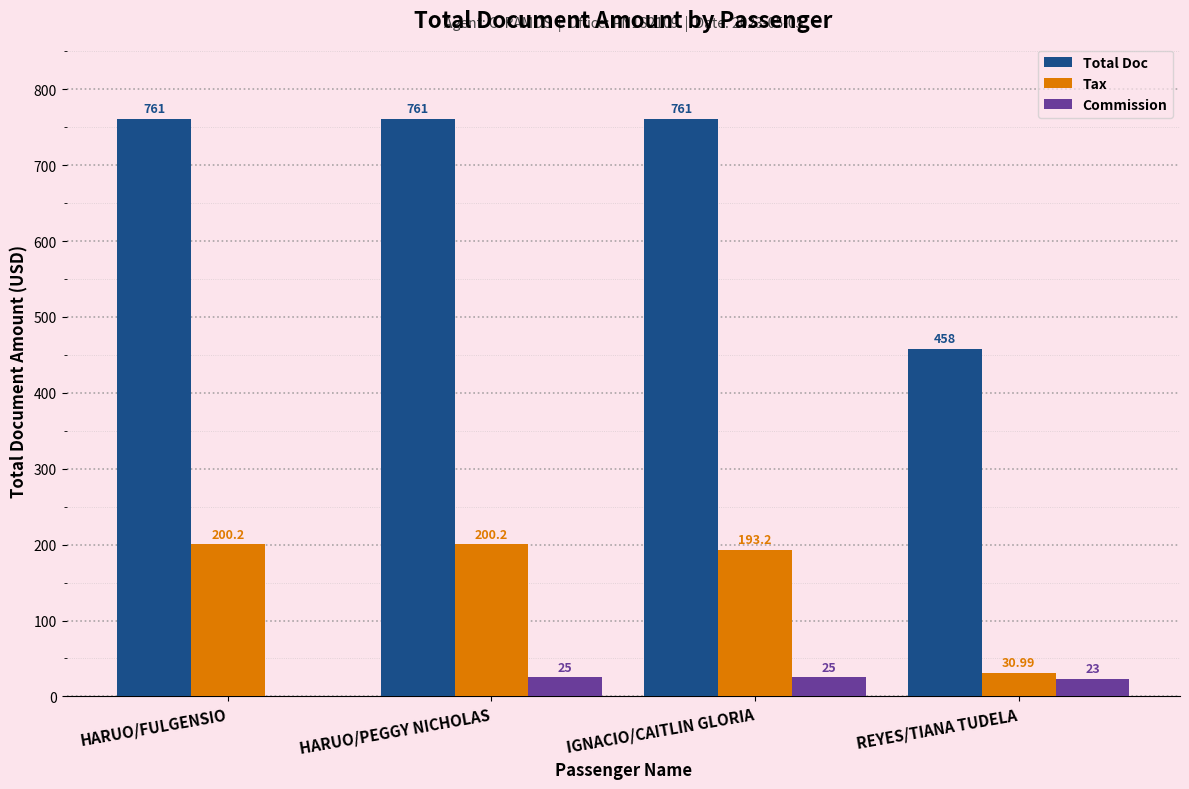

What is the sum of the Total Doc values at IGNACIO/CAITLIN GLORIA and HARUO/PEGGY NICHOLAS?

1522.0